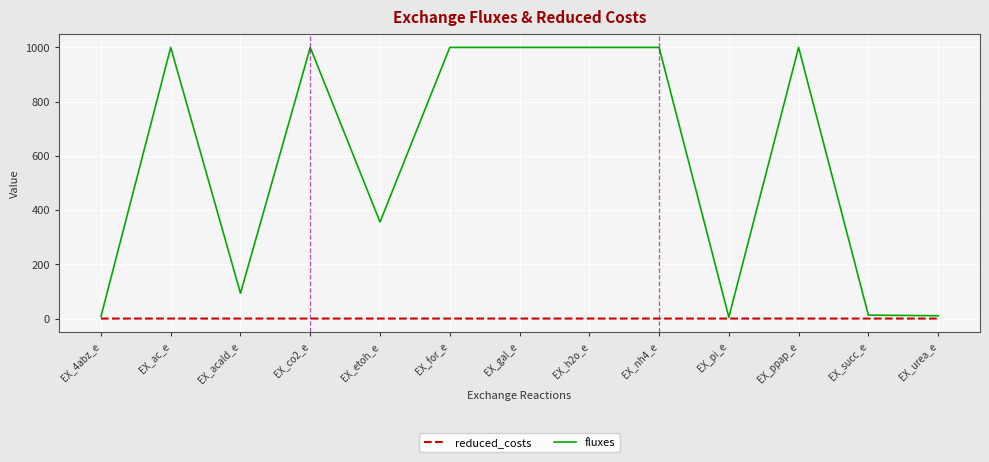

Is this an area chart (filled region under the line)?

No